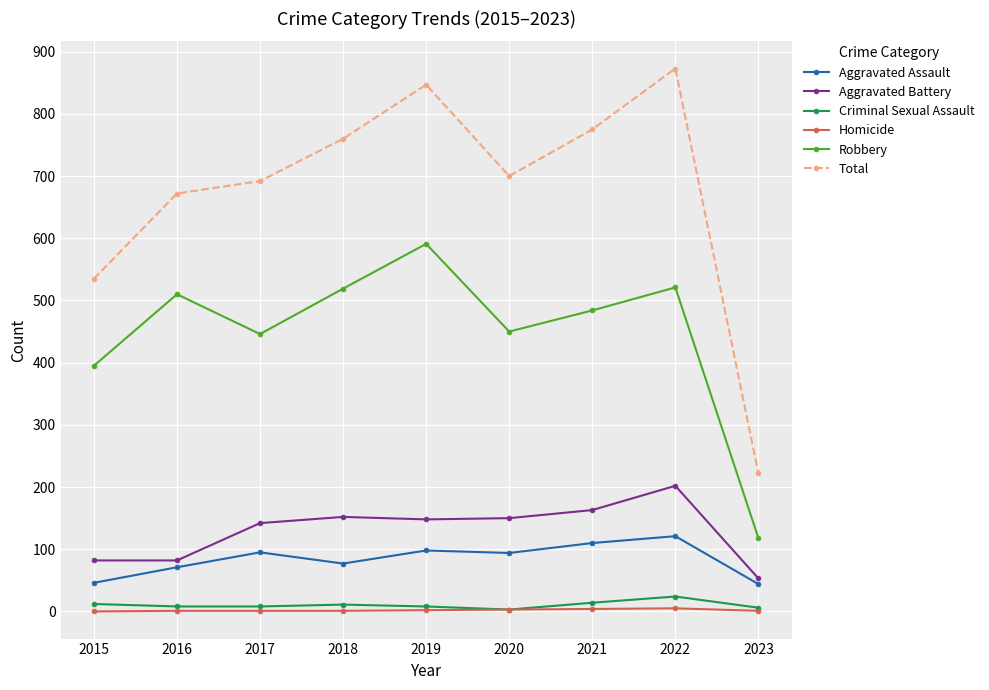

At which category is the sum across all series the highest?

2022